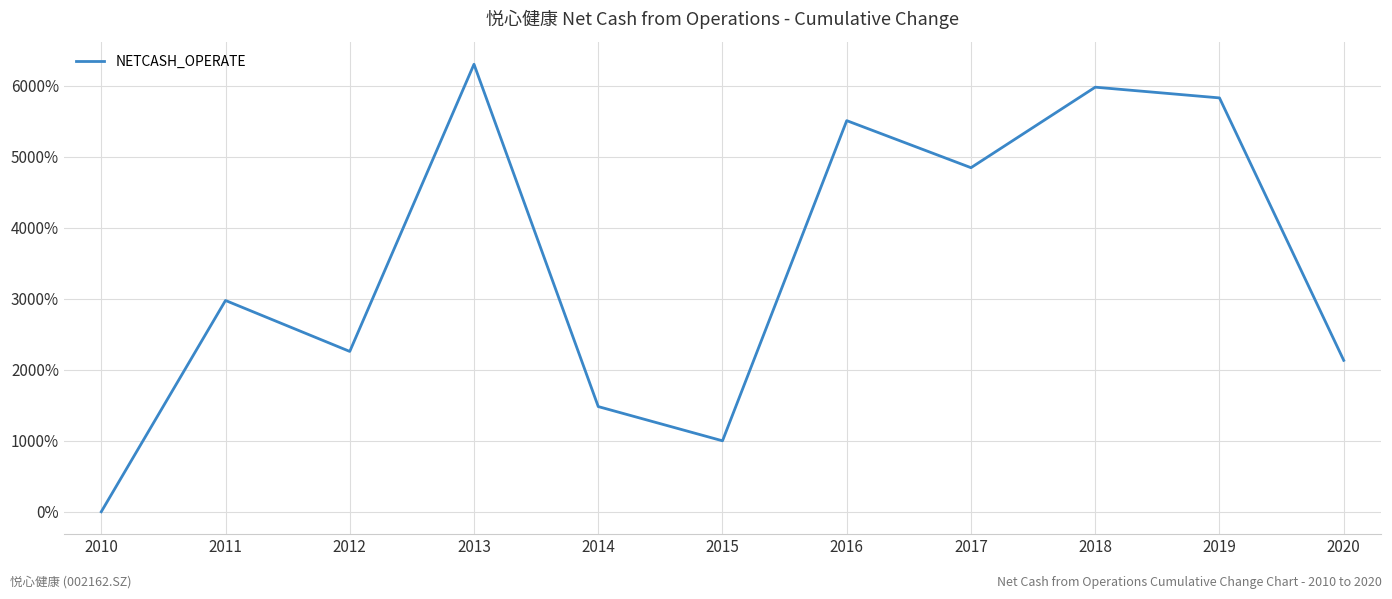

The value at 2013 is 1409.1. True or false?

False